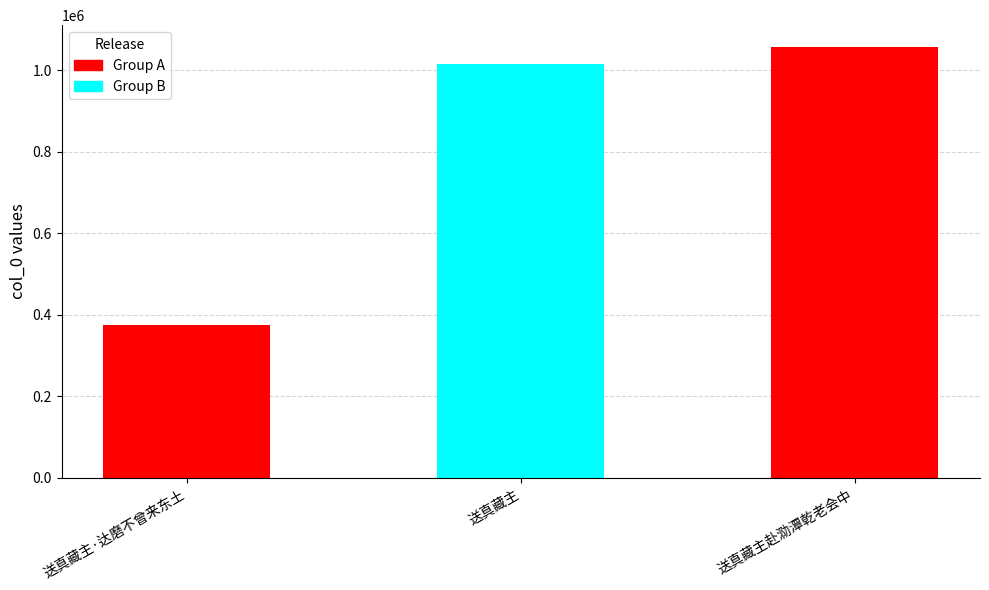

Which category has the lowest value across all series?

送真藏主·达磨不曾来东土